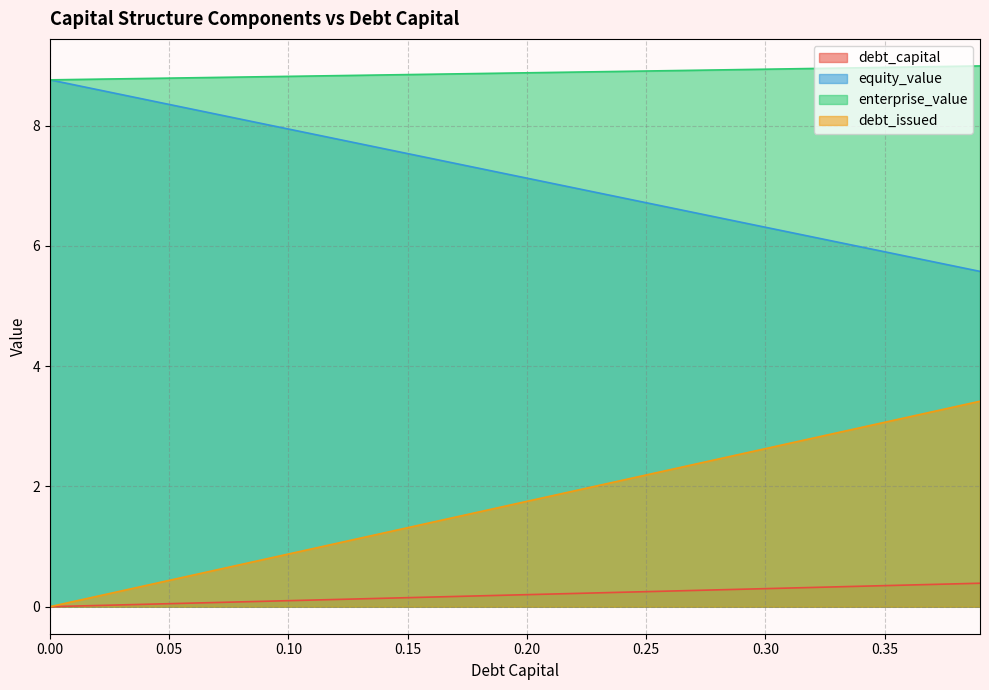

List the labels in order of debt_capital value, largest first.

0.39, 0.38, 0.37, 0.36, 0.35, 0.34, 0.33, 0.32, 0.31, 0.3, 0.29, 0.28, 0.27, 0.26, 0.25, 0.24, 0.23, 0.22, 0.21, 0.2, 0.19, 0.18, 0.17, 0.16, 0.15, 0.14, 0.13, 0.12, 0.11, 0.1, 0.09, 0.08, 0.07, 0.06, 0.05, 0.04, 0.03, 0.02, 0.01, 0